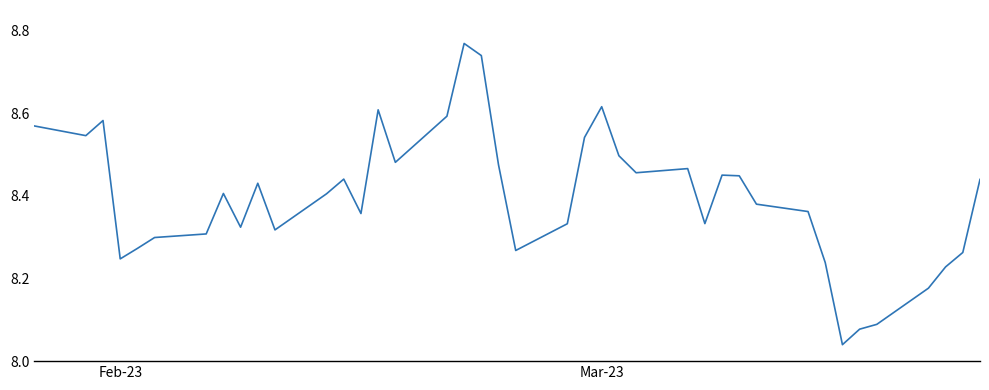

What is the difference between the maximum and minimum values?

0.7